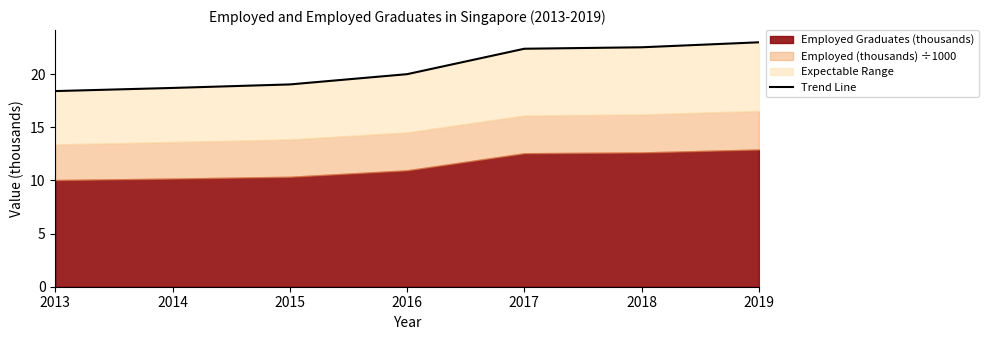

Between 2013 and 2015, which is larger?

2015